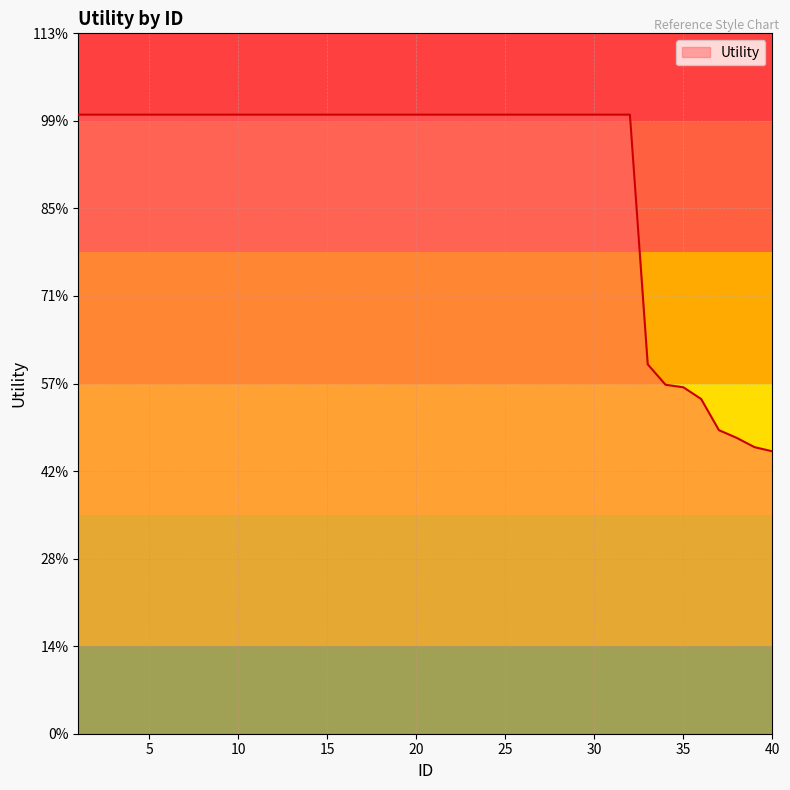

Does the chart have visible grid lines?

Yes